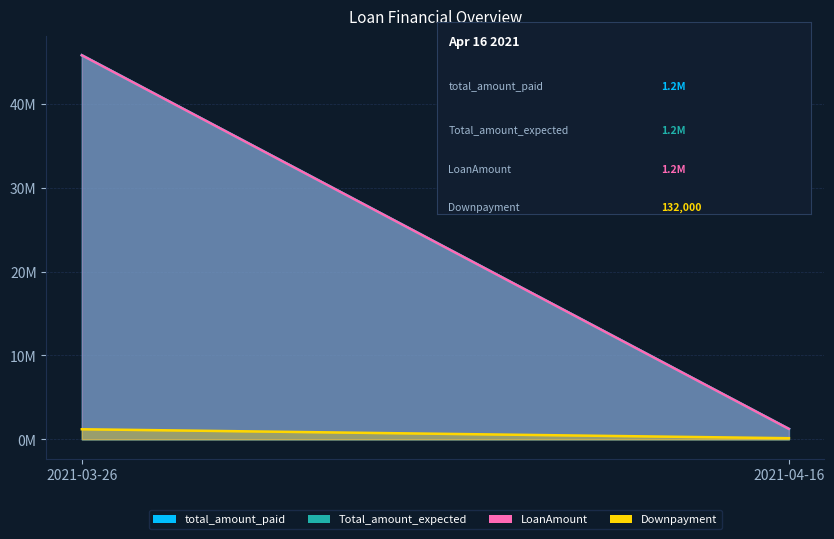

Which category has the highest value across all series?

2021-03-26